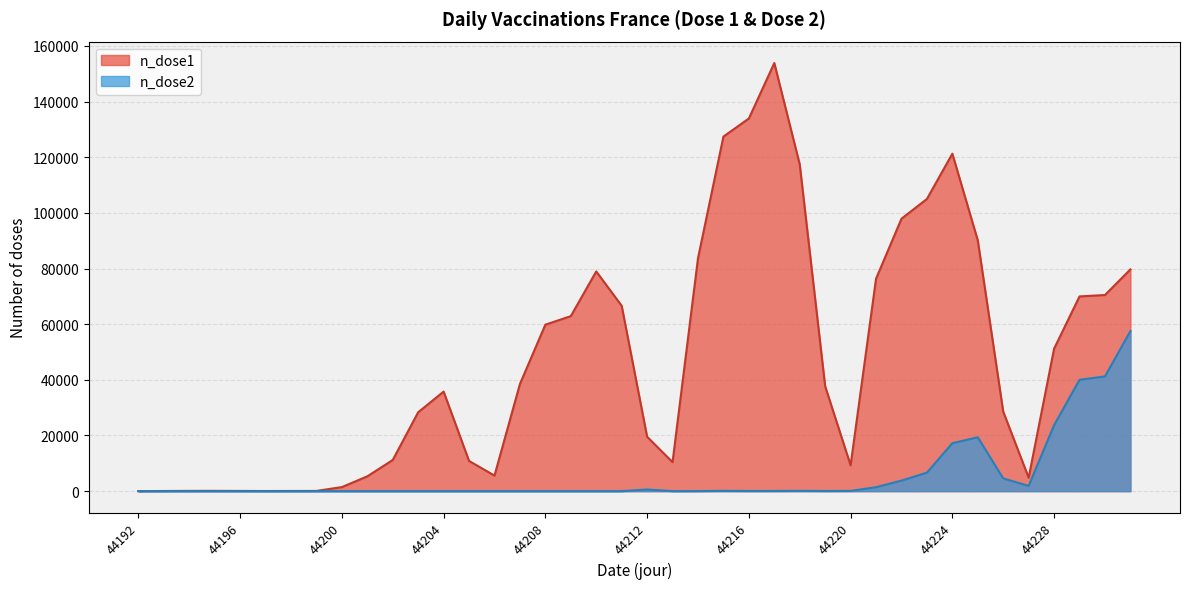

How many lines are shown in the chart?

2